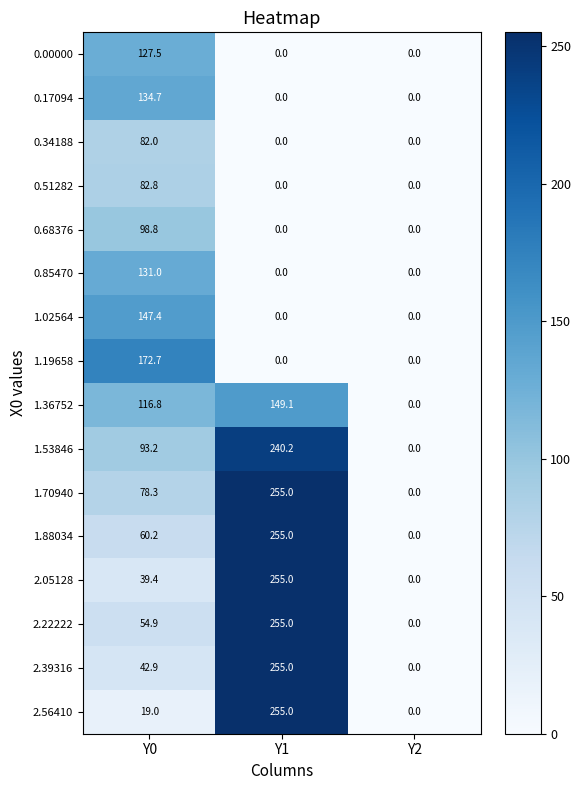

What is the sum of the 1.88034 values at Y0 and Y2?

60.2